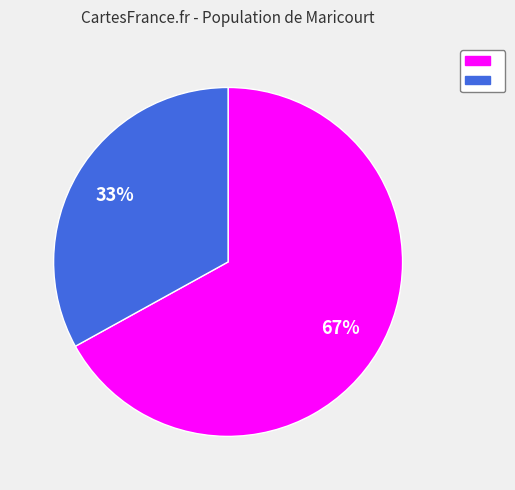

Is there any slice that represents more than half of the pie?

Yes